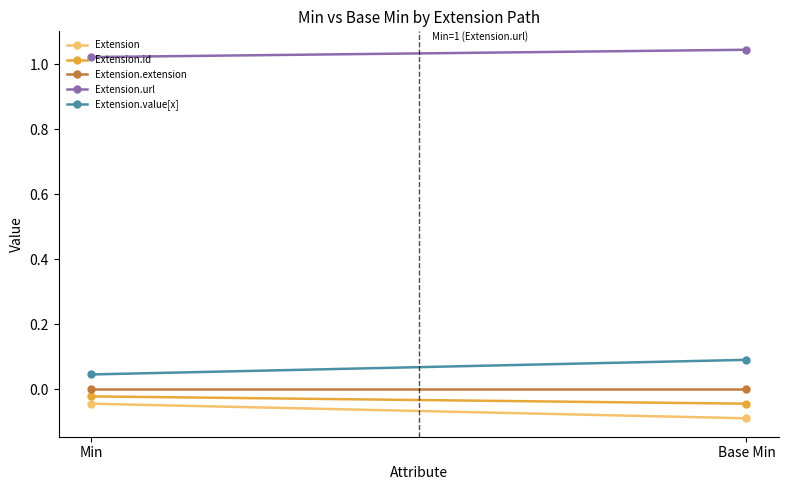

Which series changed the most between Min and Base Min?

Extension